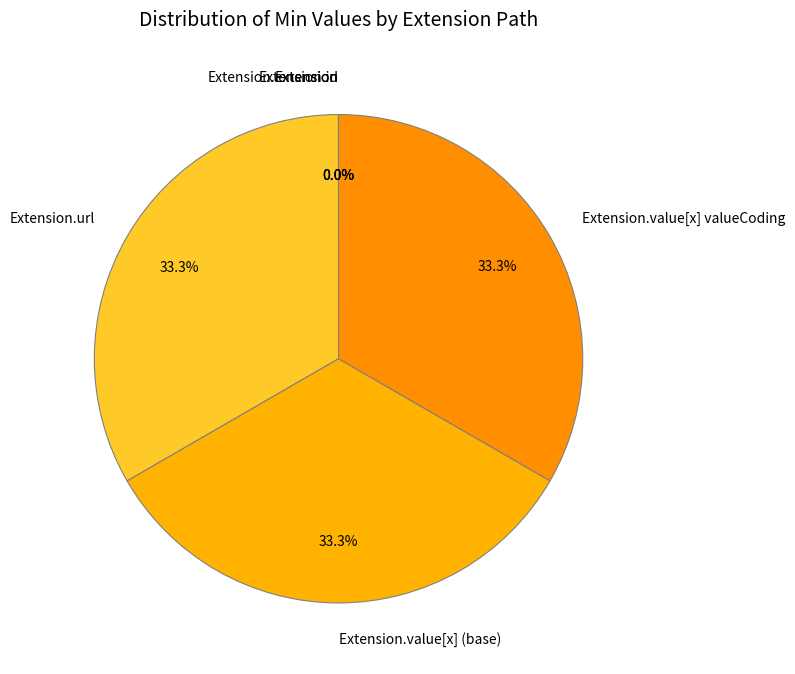

Is there a majority slice in this chart?

No